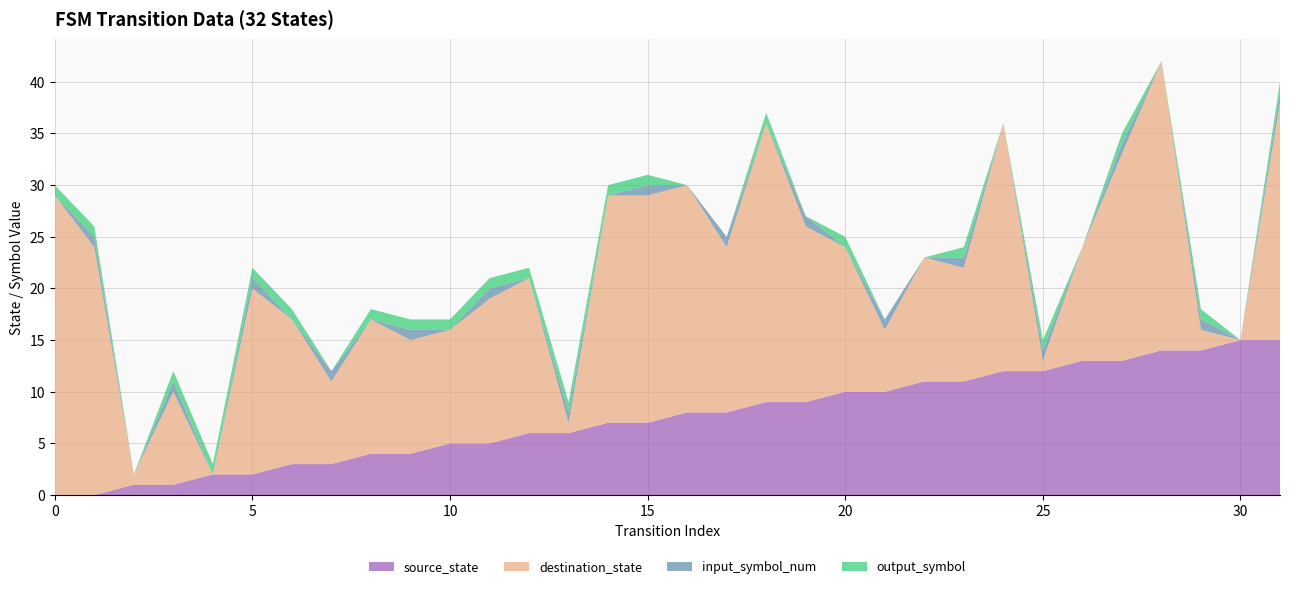

Reading right to left, transcribe all the data shown in this chart.

source_state: 15	15	14	14	13	13	12	12	11	11	10	10	9	9	8	8	7	7	6	6	5	5	4	4	3	3	2	2	1	1	0	0
destination_state: 23	0	2	28	20	11	1	24	11	12	6	14	17	27	16	22	22	22	1	15	14	11	11	13	8	14	18	0	9	1	24	29
input_symbol_num: 1	0	1	0	1	0	1	0	1	0	1	0	1	0	1	0	1	0	1	0	1	0	1	0	1	0	1	0	1	0	1	0
output_symbol: 1	0	1	0	1	0	1	0	1	0	0	1	0	1	0	0	1	1	1	1	1	1	1	1	0	1	1	1	1	0	1	1